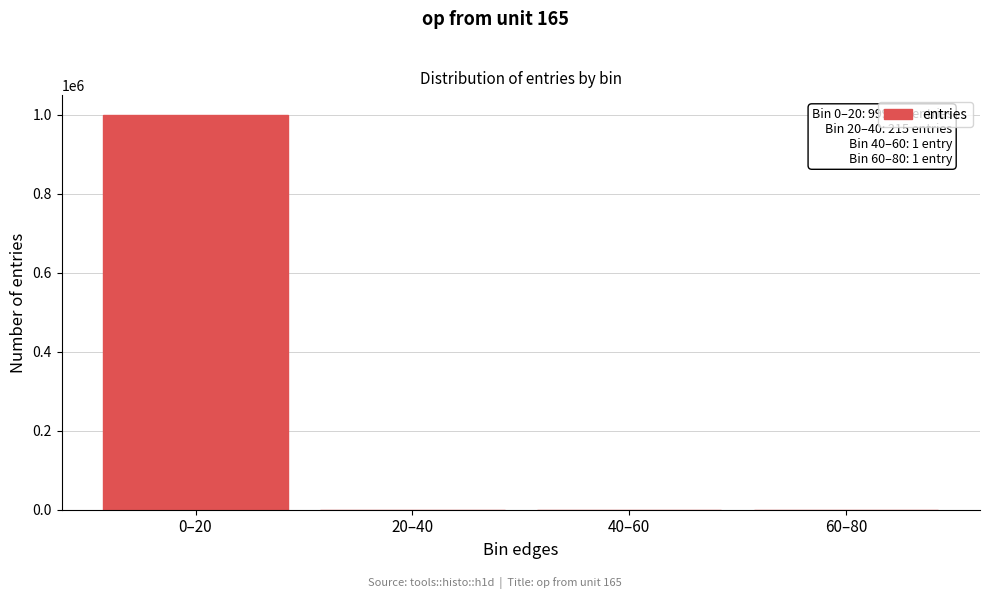

Is it true that the value at 0–20 is 999783?

True